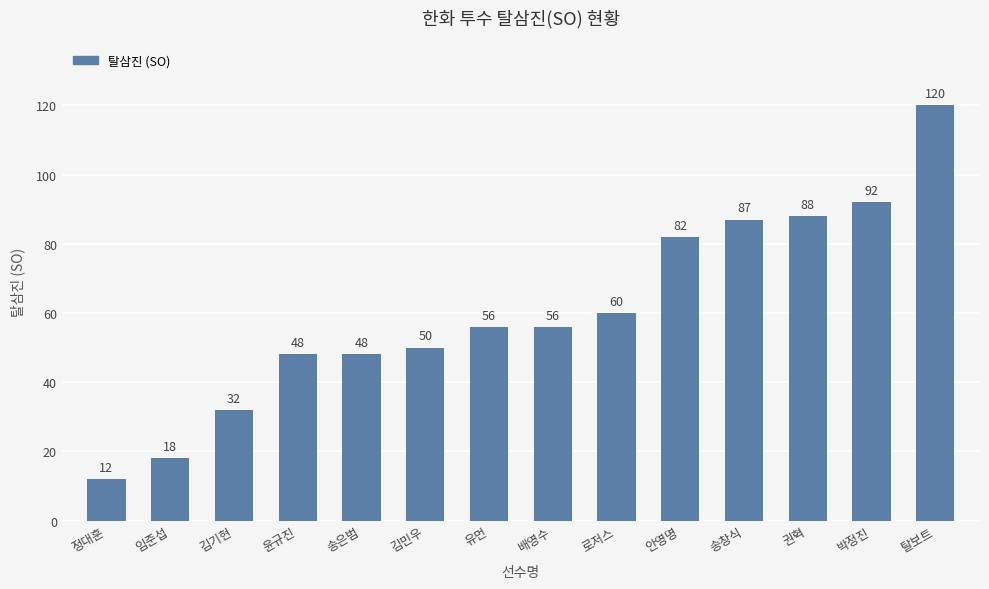

What is the label of the 6th bar from the right?

로저스